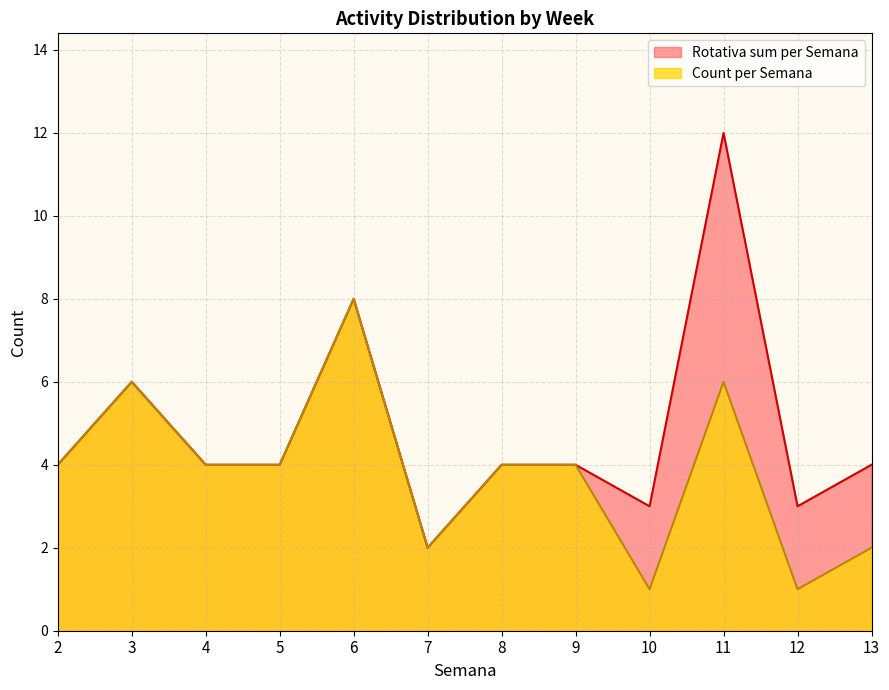

At which category is the sum across all series the highest?

11